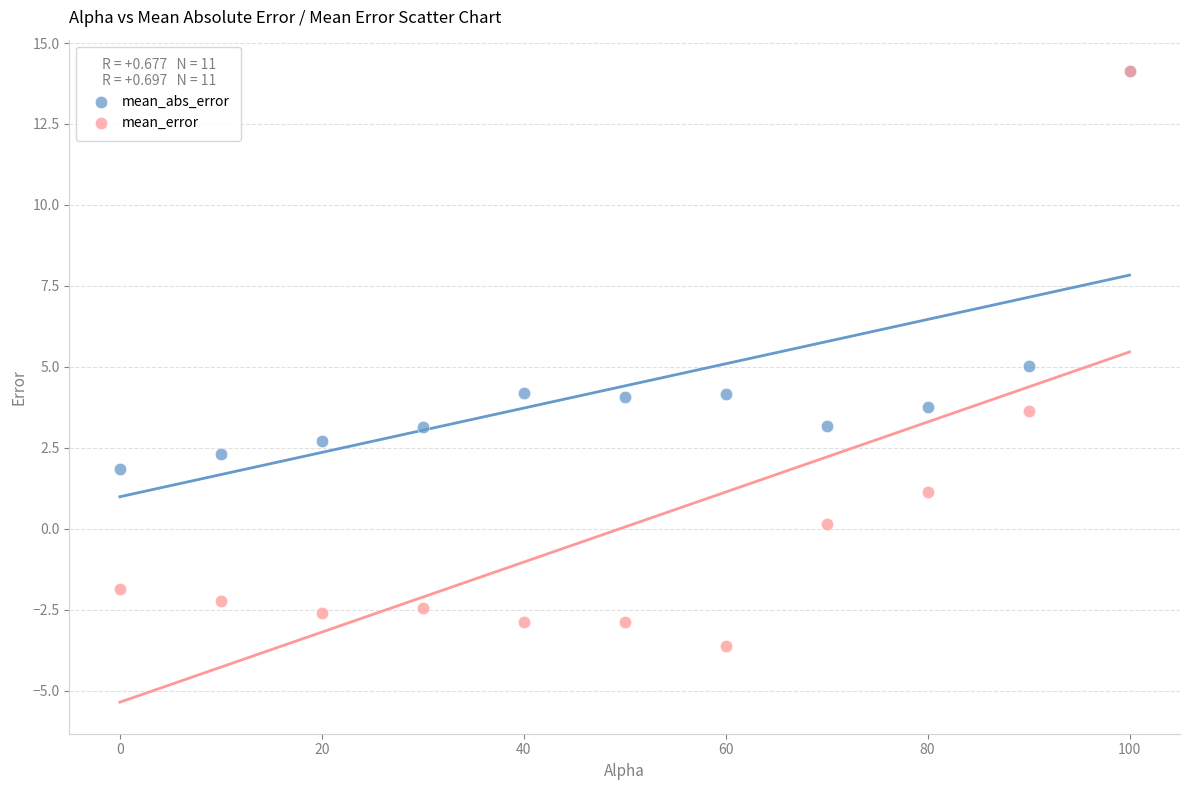

In the mean_abs_error series, what Y value is closest to 7?

5.0